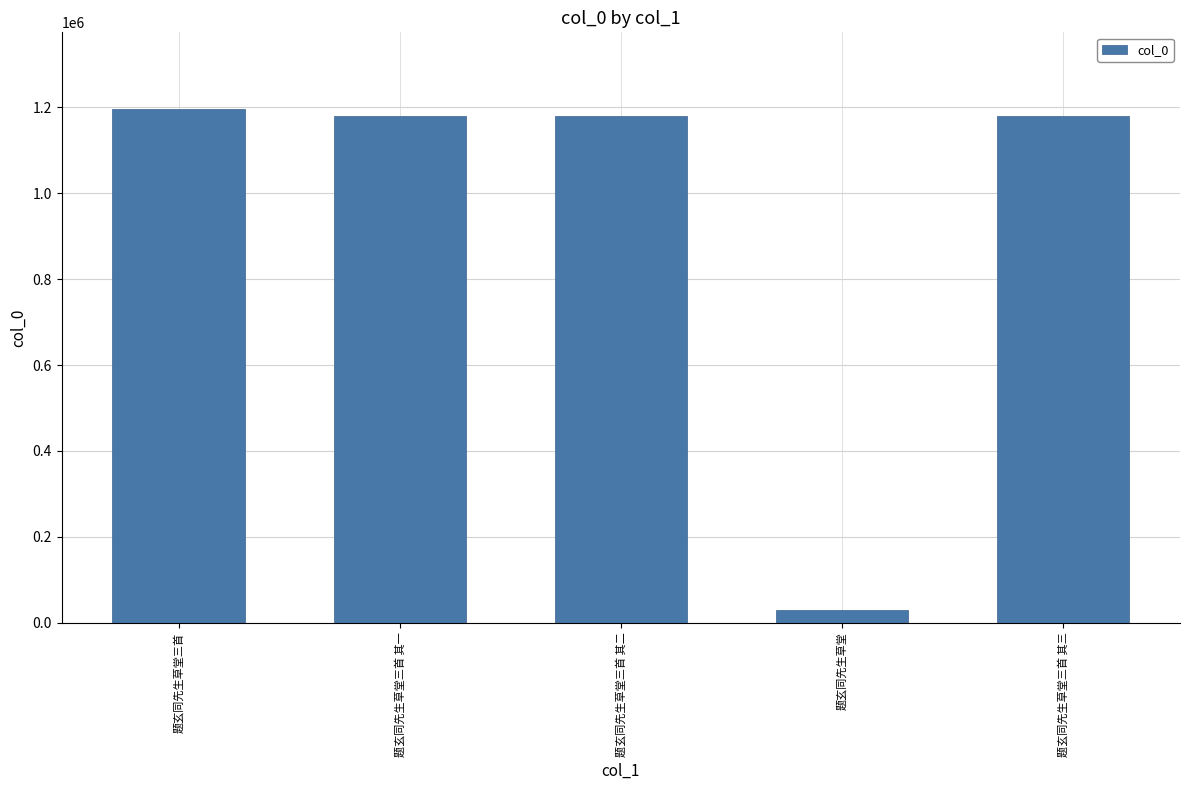

The value at 题玄同先生草堂三首 其一 is 1180208. True or false?

True